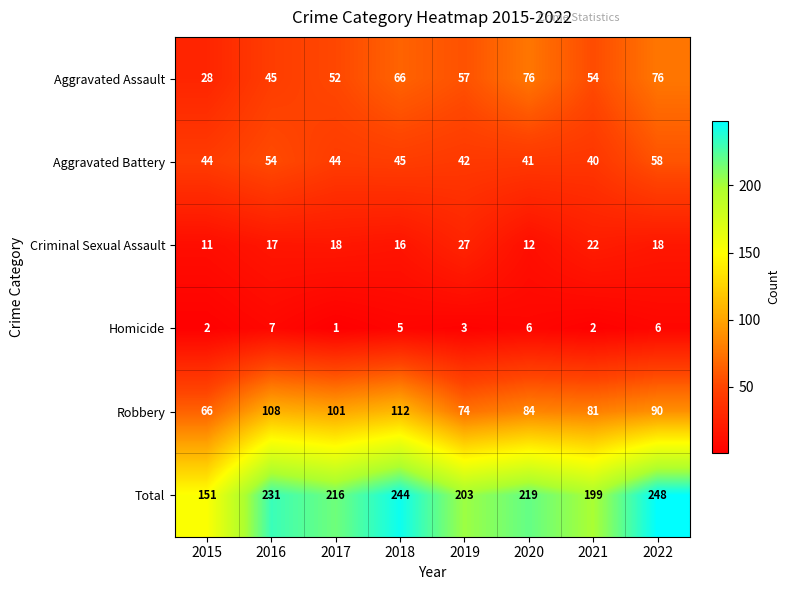

At which label does Homicide reach its peak?

2016